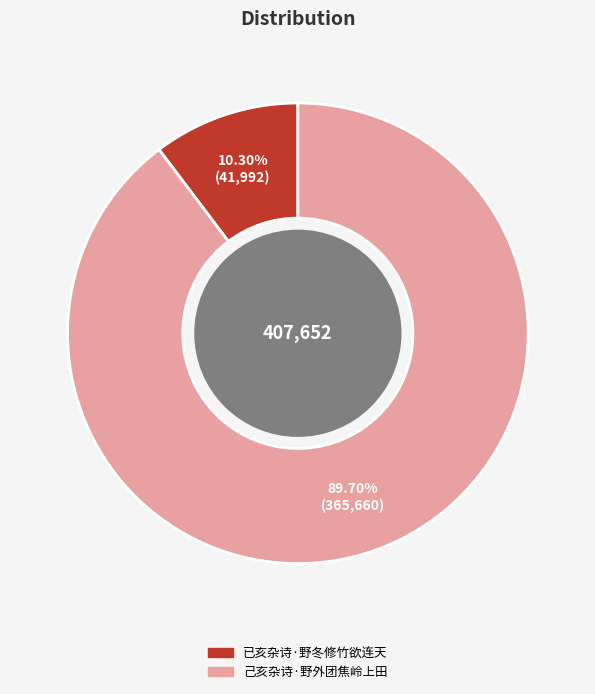

What is the ratio of the value at 己亥杂诗·野外团焦岭上田 to the value at 已亥杂诗·野冬修竹欲连天?

8.7